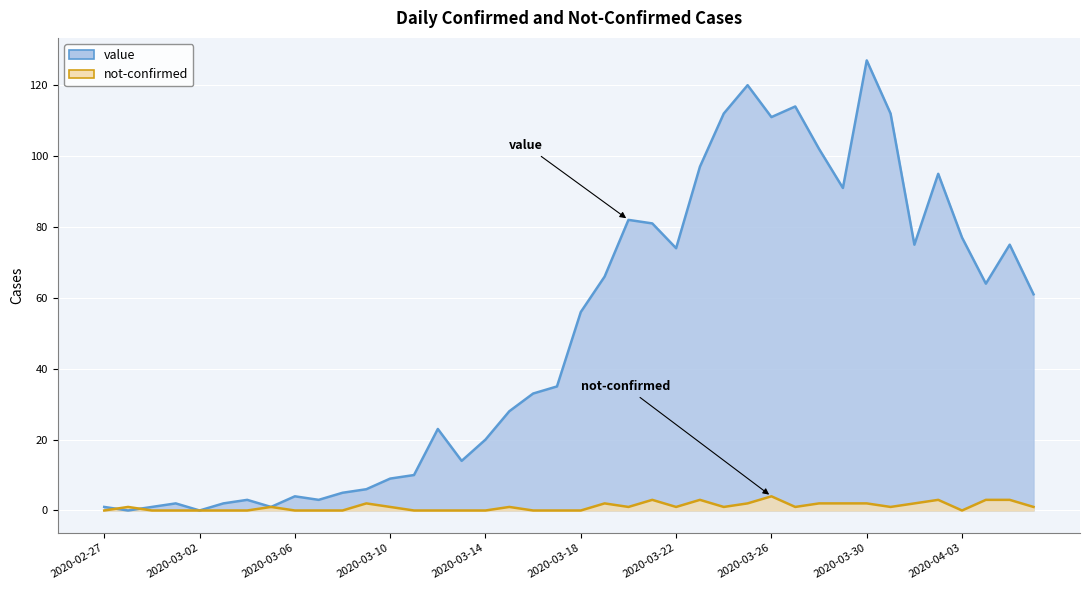

Where does the value series first go above 56?

2020-03-19